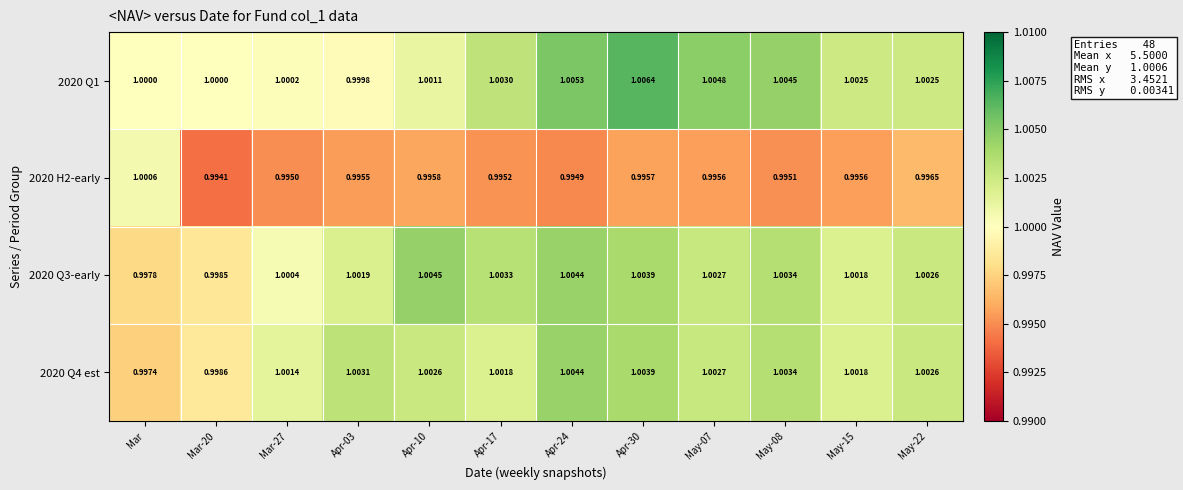

Is the value of 2020 Q1 at Mar-20 greater than the value of 2020 H2-early at Apr-30?

Yes